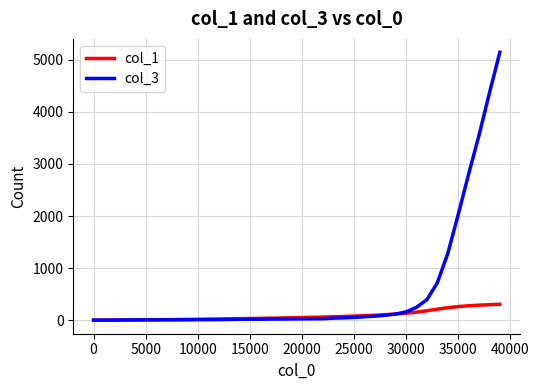

List the series in order of their overall mean, lowest first.

col_1, col_3